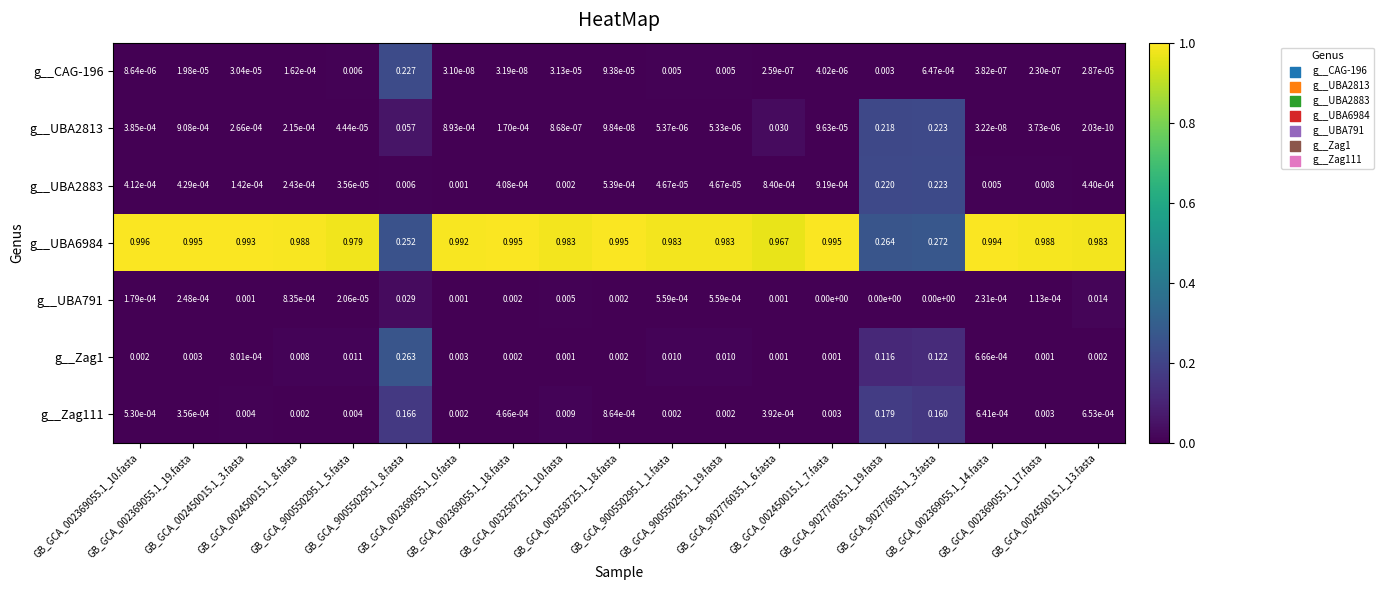

Count the number of data series in this chart.

7